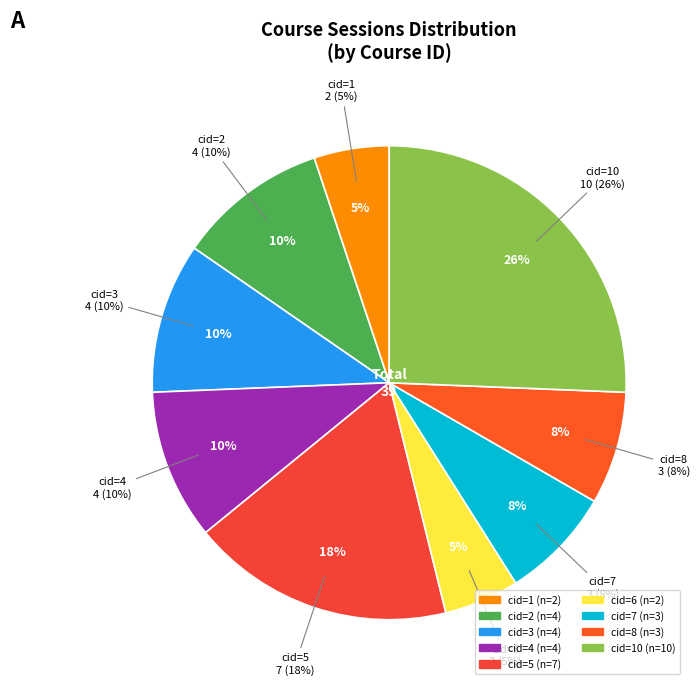

To the nearest percent, what portion does 3 represent?

15%